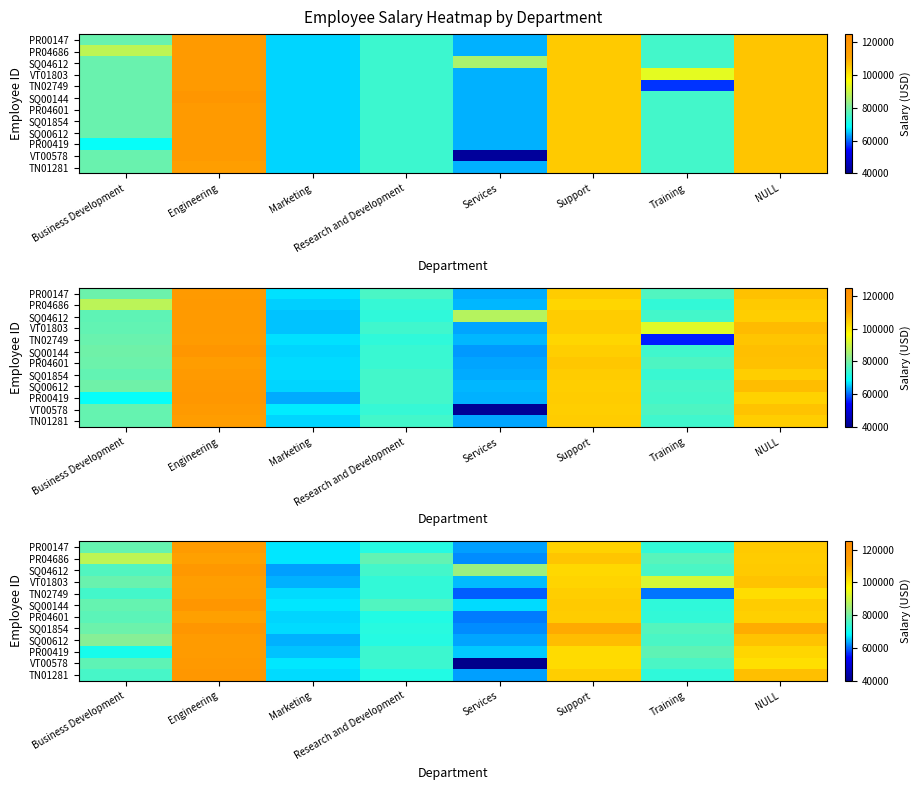

Between Training and Services, which is larger?

Training